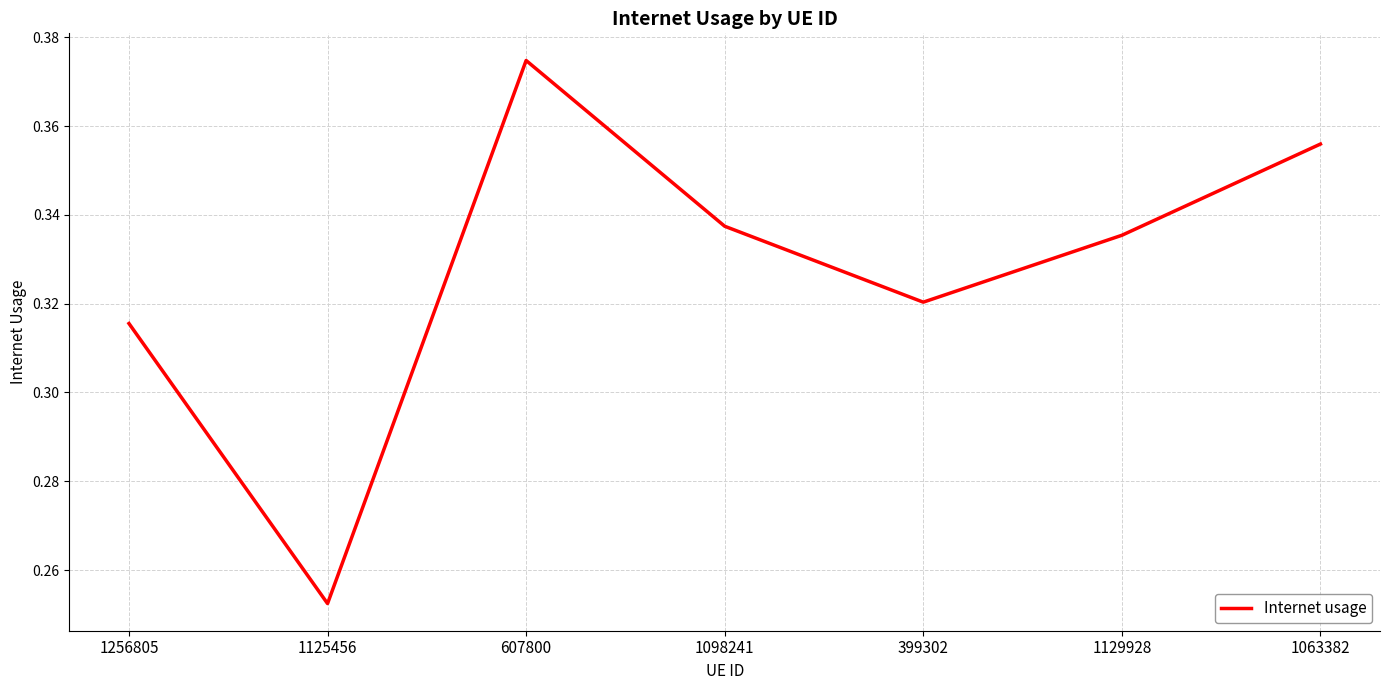

Where is the data nearest to the value 0?

1125456